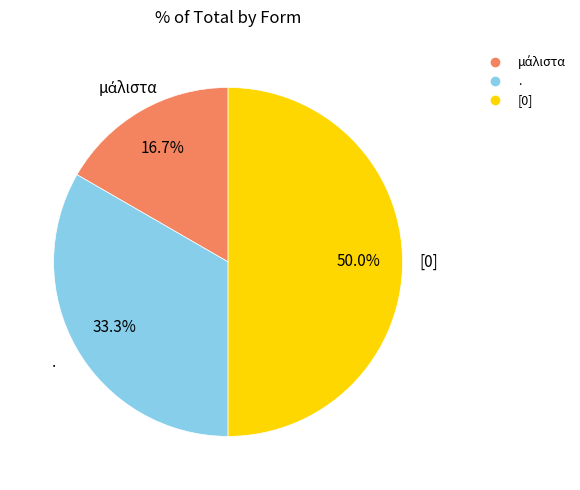

What percentage is the [0] slice, to the nearest percent?

50%